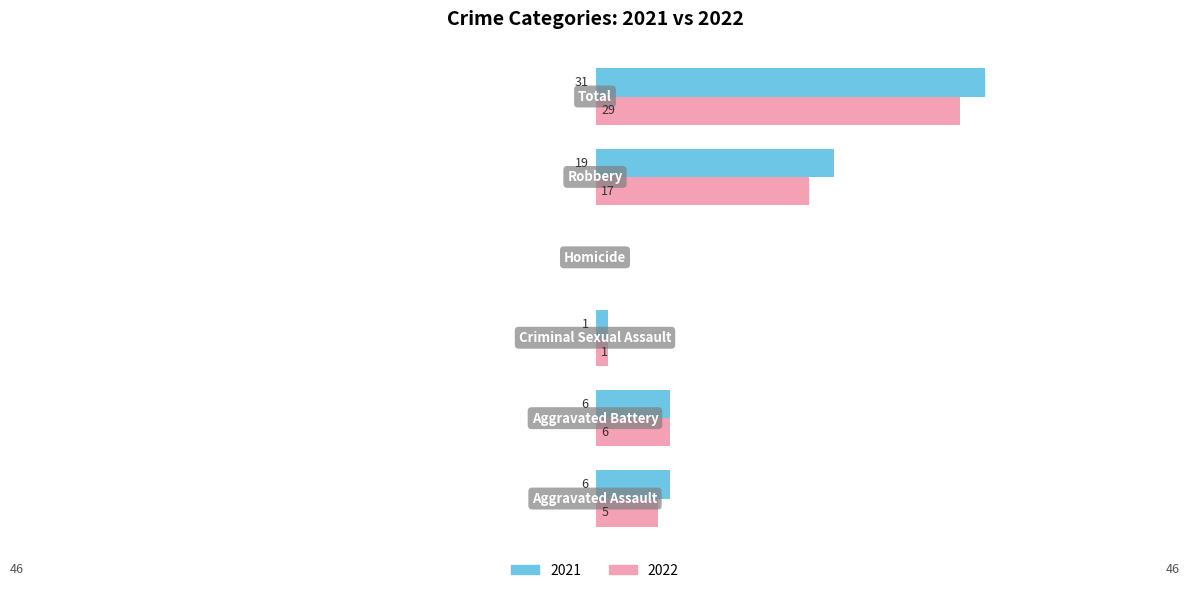

What is the sum of all 2022 values?

58